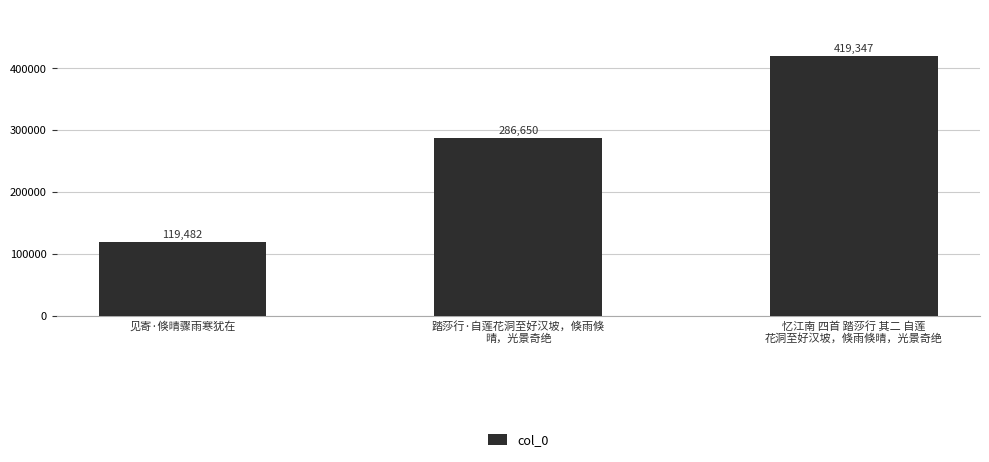

Which has a higher value, 忆江南 四首 踏莎行 其二 自莲
花洞至好汉坡，倏雨倏晴，光景奇绝 or 踏莎行·自莲花洞至好汉坡，倏雨倏
晴，光景奇绝?

忆江南 四首 踏莎行 其二 自莲
花洞至好汉坡，倏雨倏晴，光景奇绝